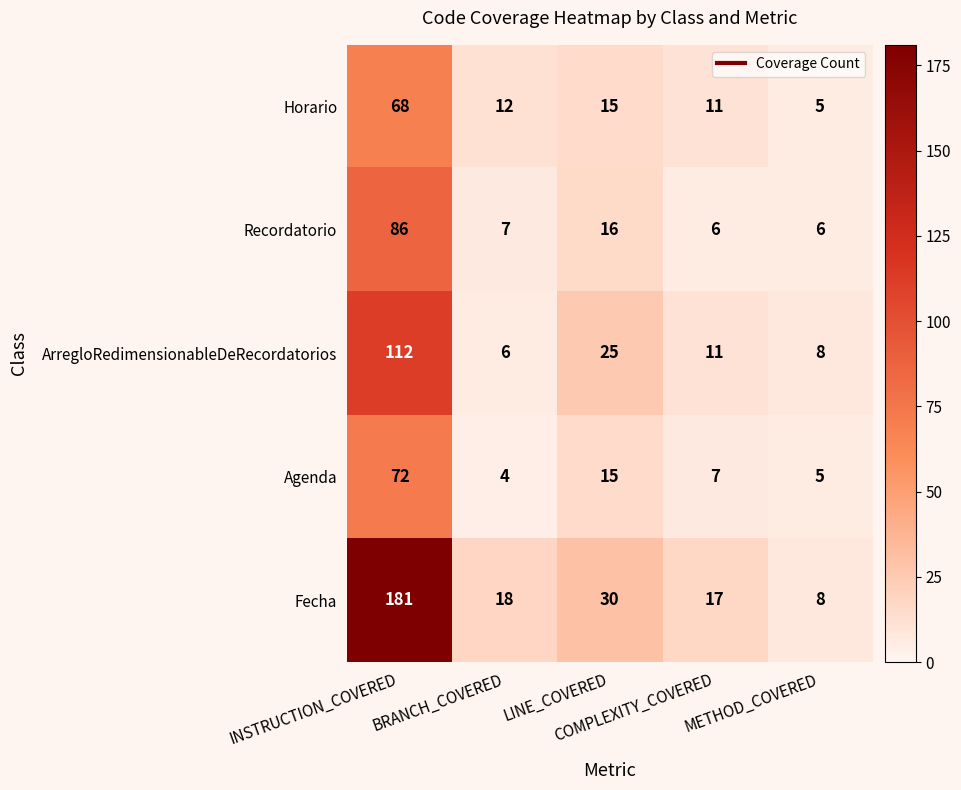

Which series has the widest spread of values?

Fecha